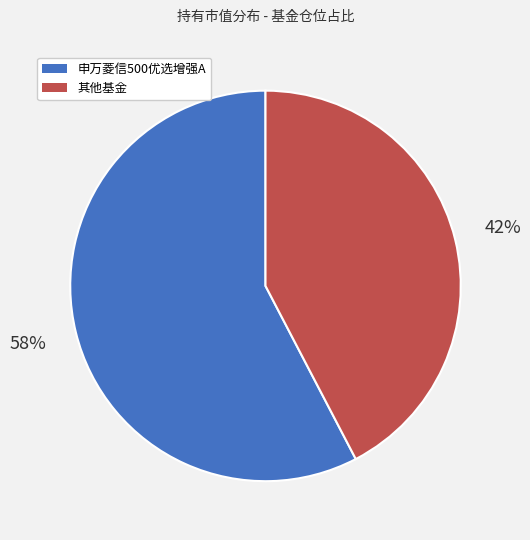

Do 其他基金 and 申万菱信500优选增强A together represent more than half of the pie?

Yes